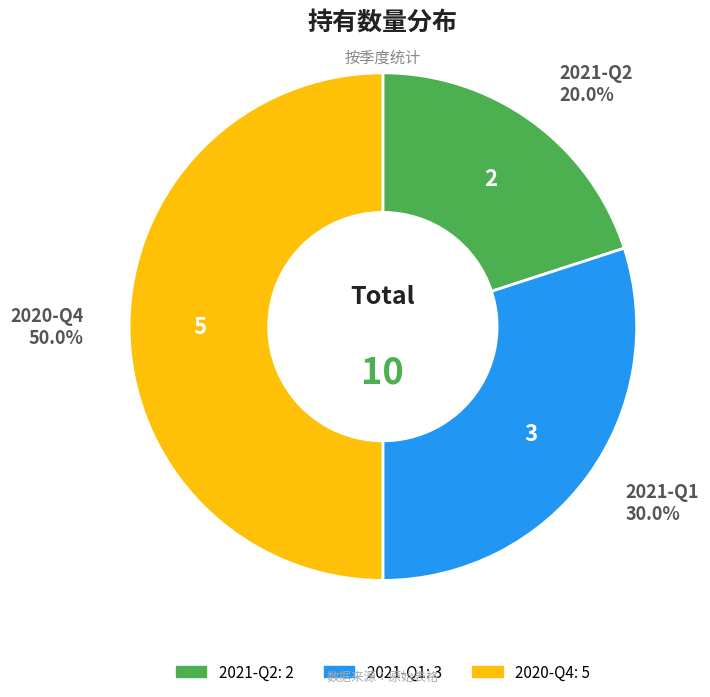

To the nearest percent, what is the difference between the largest and smallest slice percentages?

30%